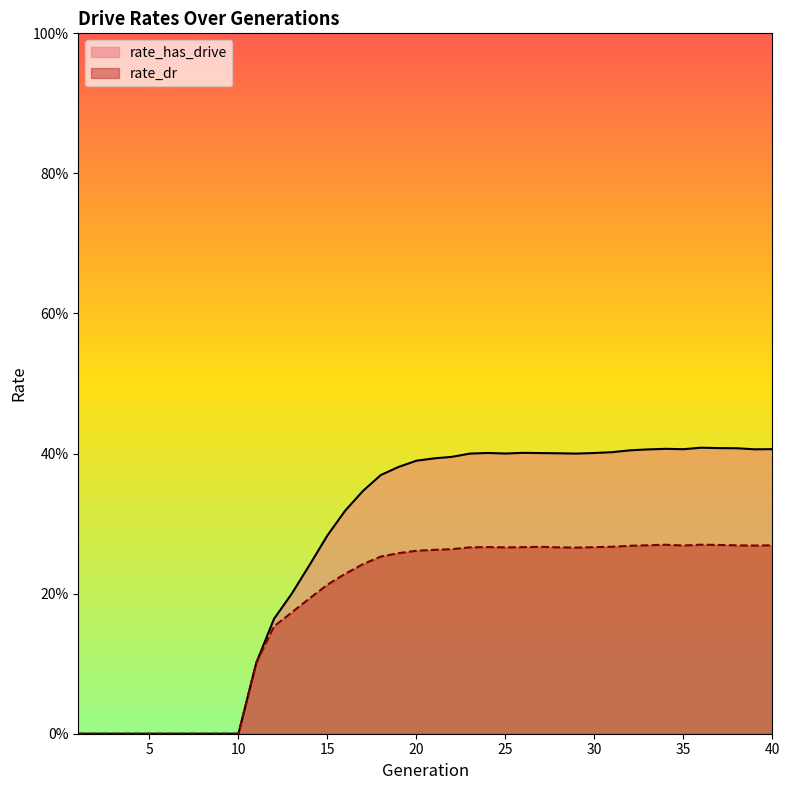

List the series in order of their peak value, highest first.

rate_has_drive, rate_dr